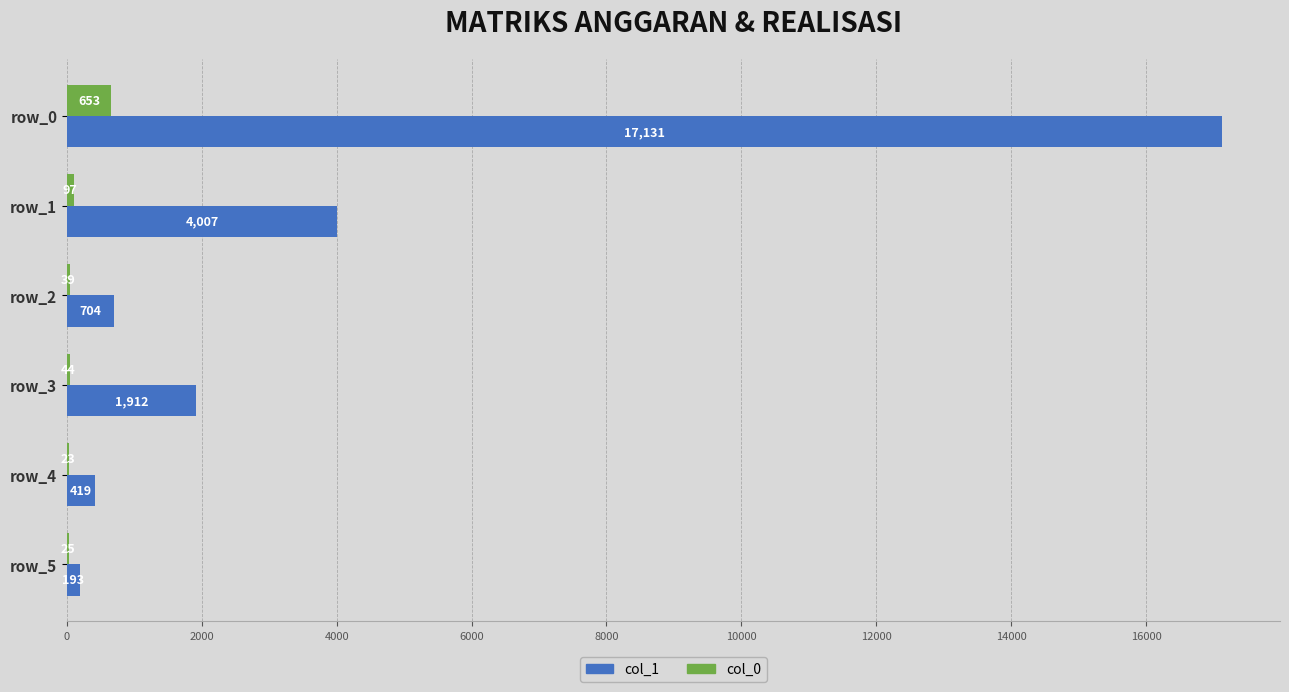

What is the approximate value of col_1 at row_3?

1912